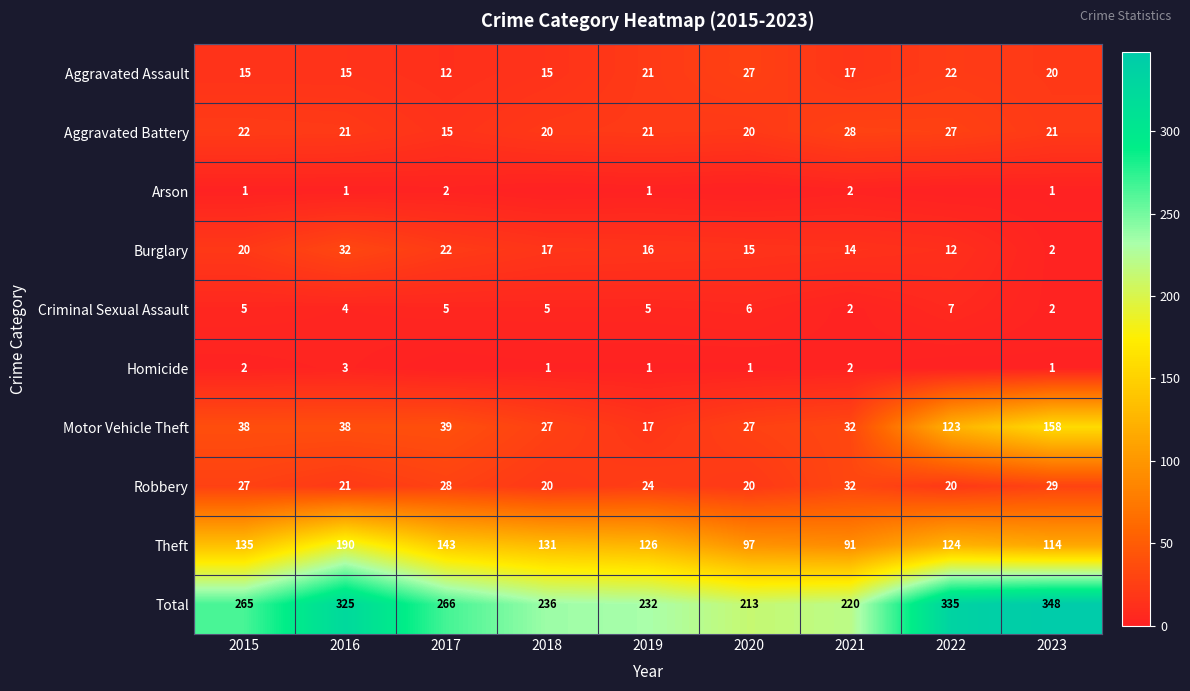

What is the difference between the maximum and second lowest values in the Motor Vehicle Theft series?

131